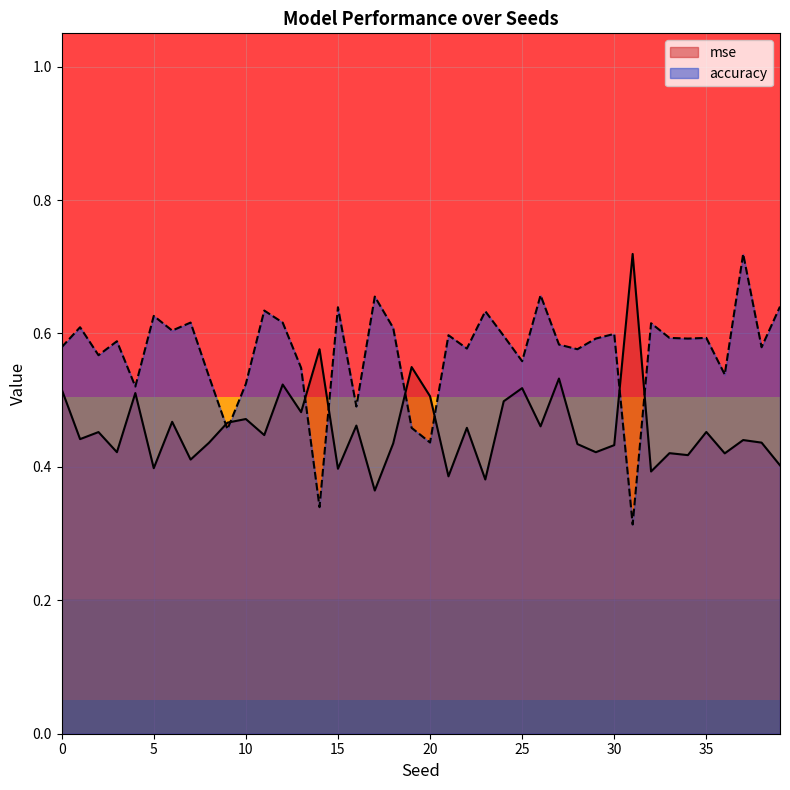

What is the spread (max minus min) of values at 30?

0.2